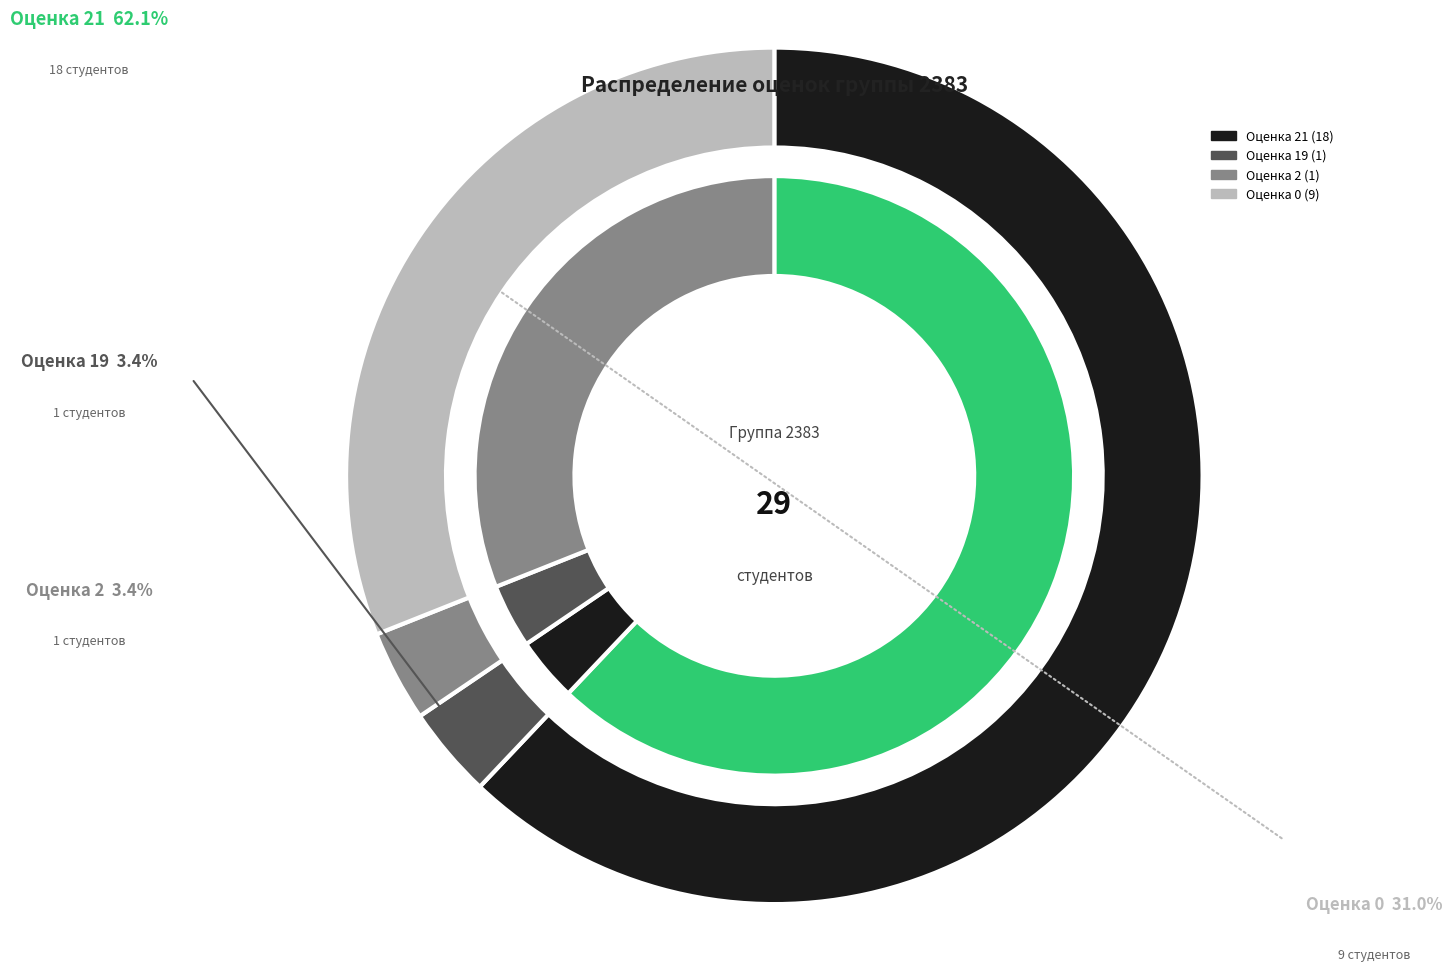

To the nearest percent, what is the combined percentage of Оценка 0 and Оценка 19?

34%